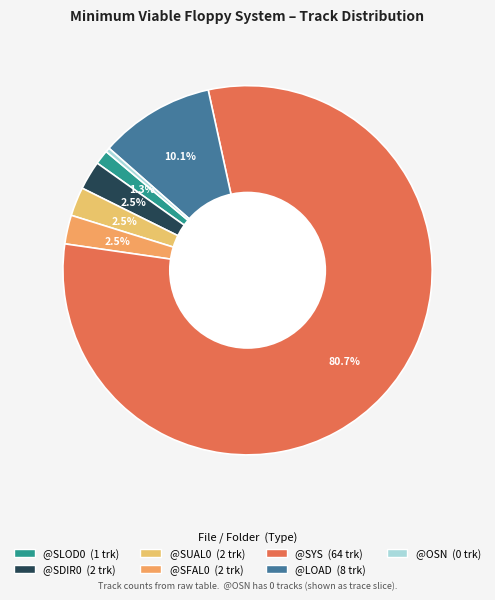

Does any single category account for the majority?

Yes